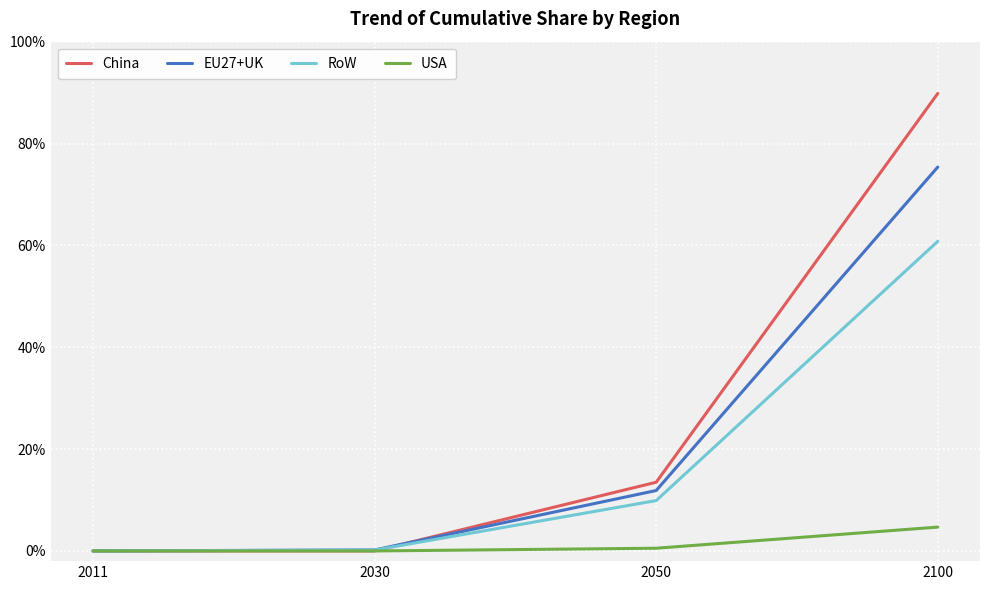

At which category is the sum across all series the highest?

2100